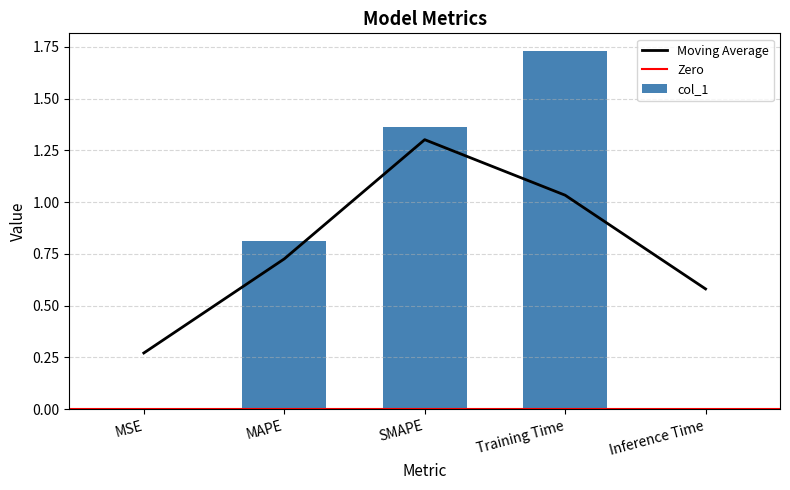

Reading left to right, extract all data points from this chart.

0.0	0.8	1.4	1.7	0.0